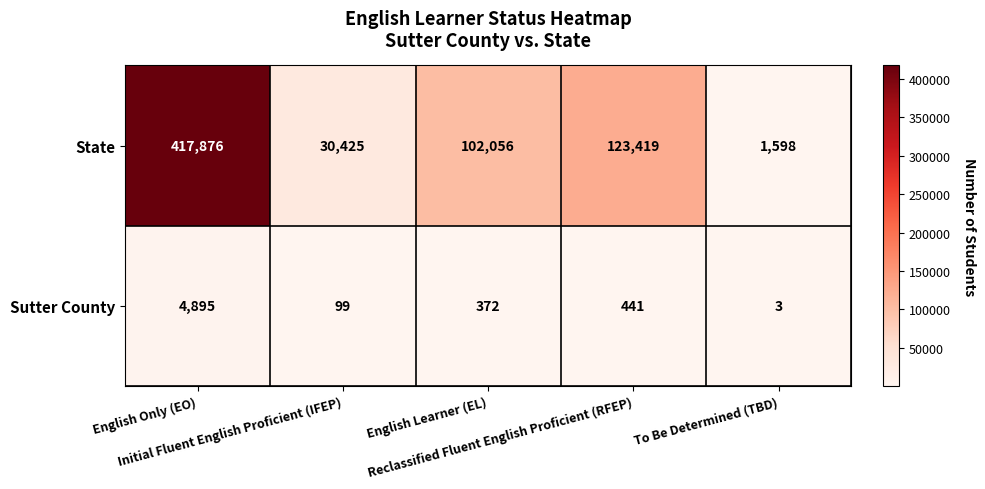

Which series has the largest range (max minus min)?

State